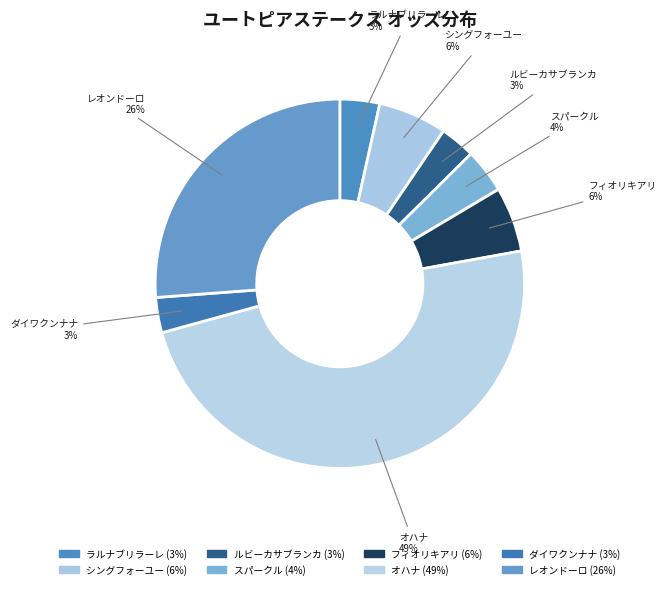

Between レオンドーロ and オハナ, which is larger?

オハナ